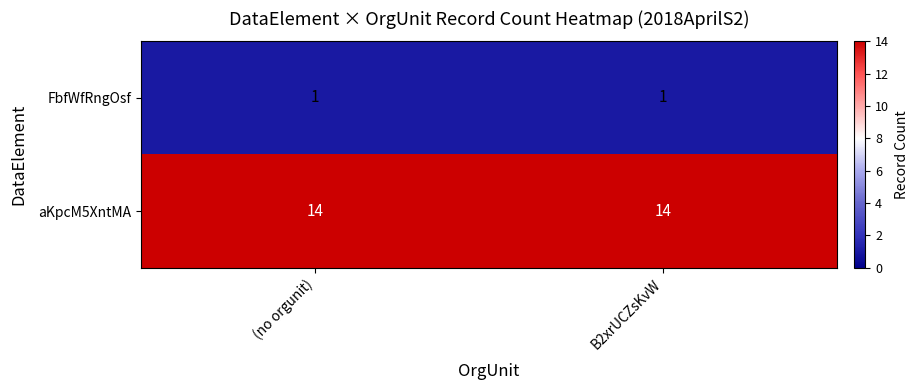

What is the sum of all aKpcM5XntMA values?

28